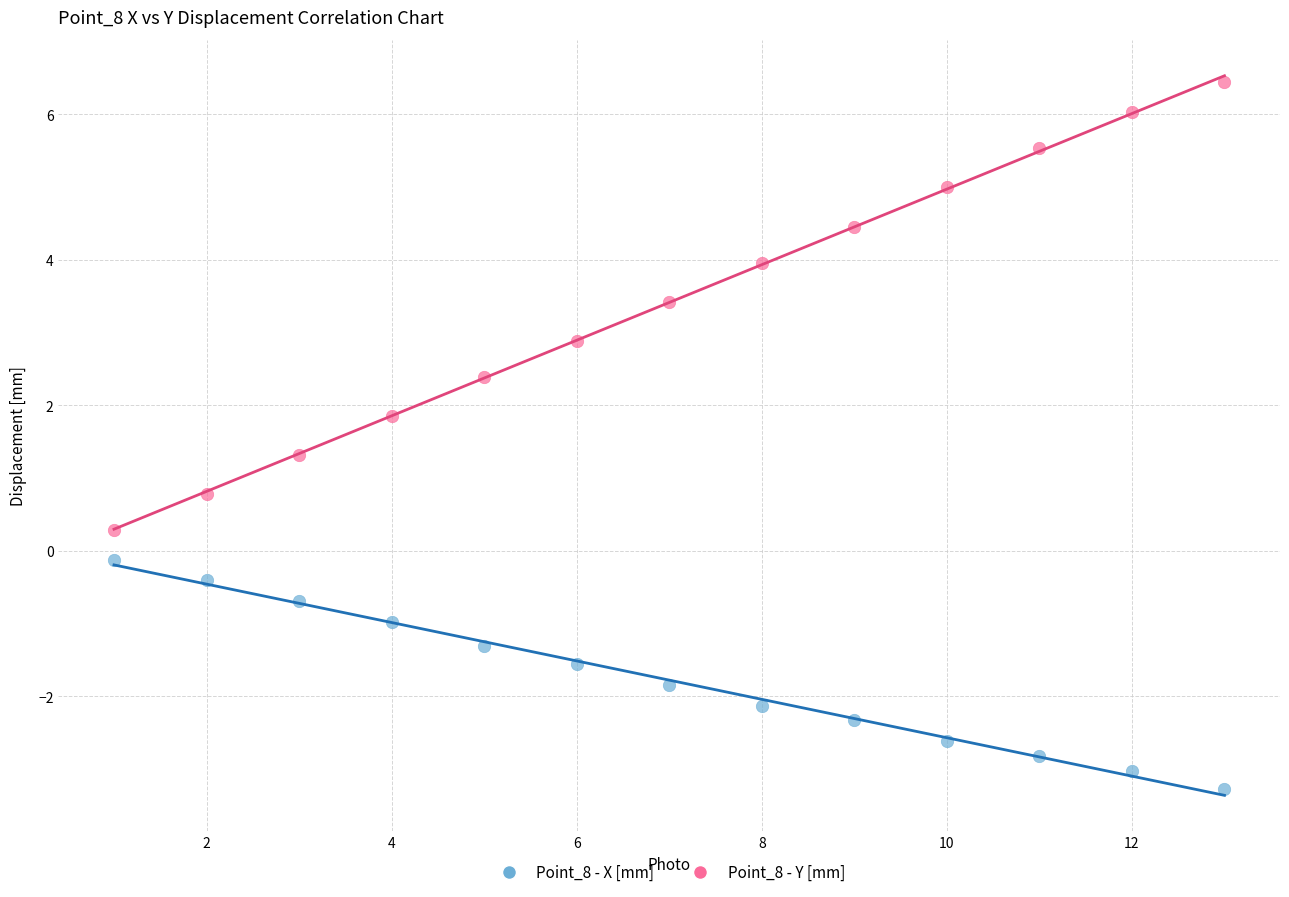

In the Point_8 - Y [mm] series, what Y value is closest to 3?

2.9